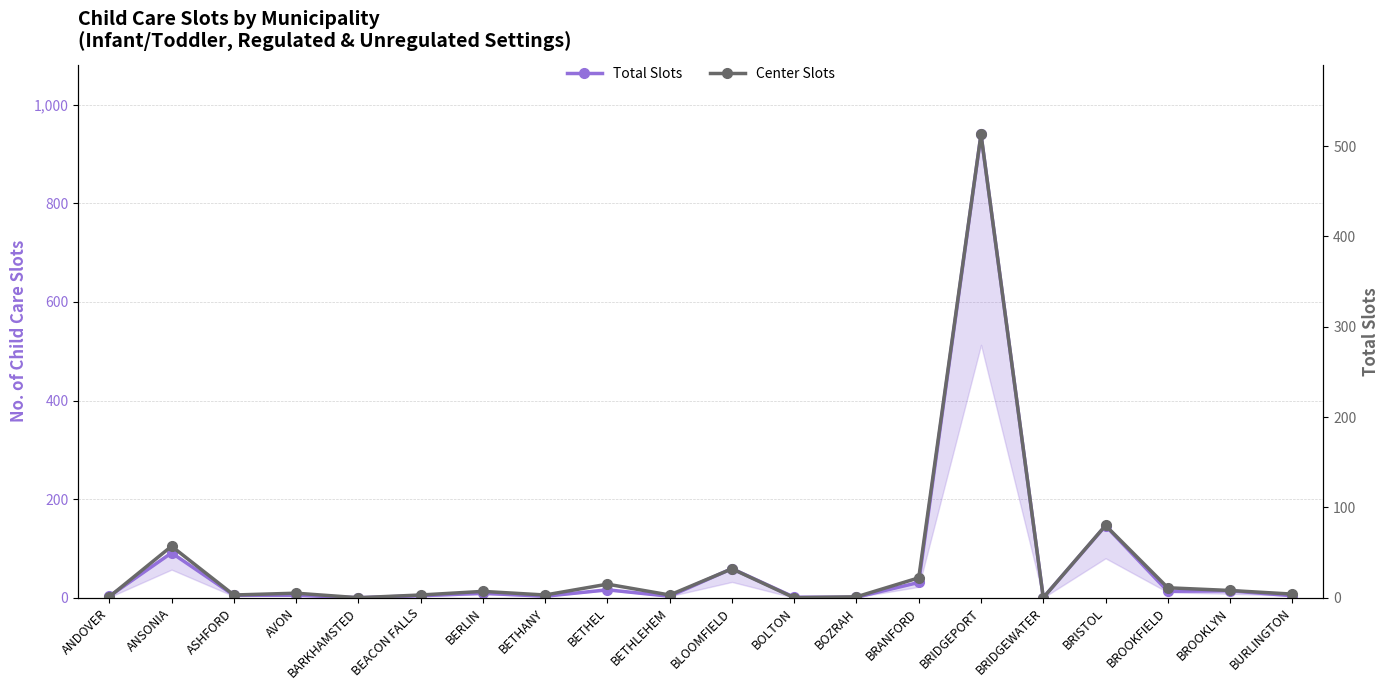

Which label corresponds to the smallest value in the chart?

BARKHAMSTED